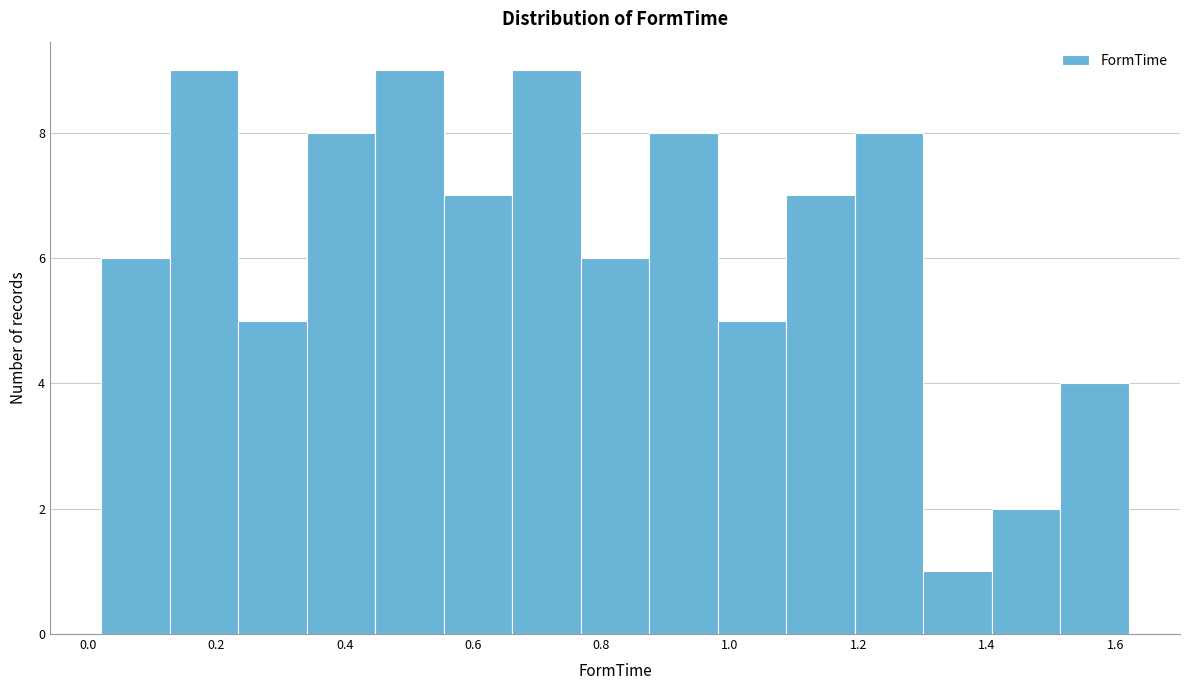

How tall is the bar that spans 0.88 to 0.98 on the x-axis? Neither the bar edges nor the heights are printed on the chart, so give them approximately, as read against the axes.

8